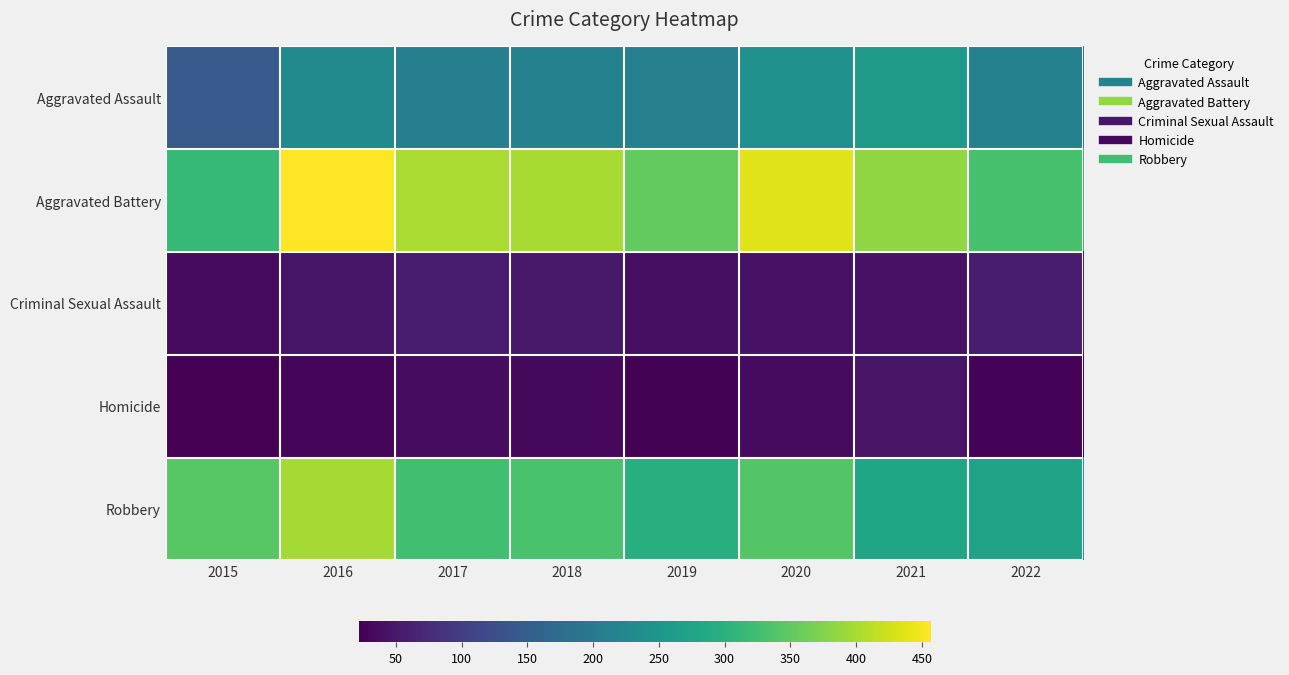

At 2020, list the series in order from smallest to largest.

Homicide, Criminal Sexual Assault, Aggravated Assault, Robbery, Aggravated Battery